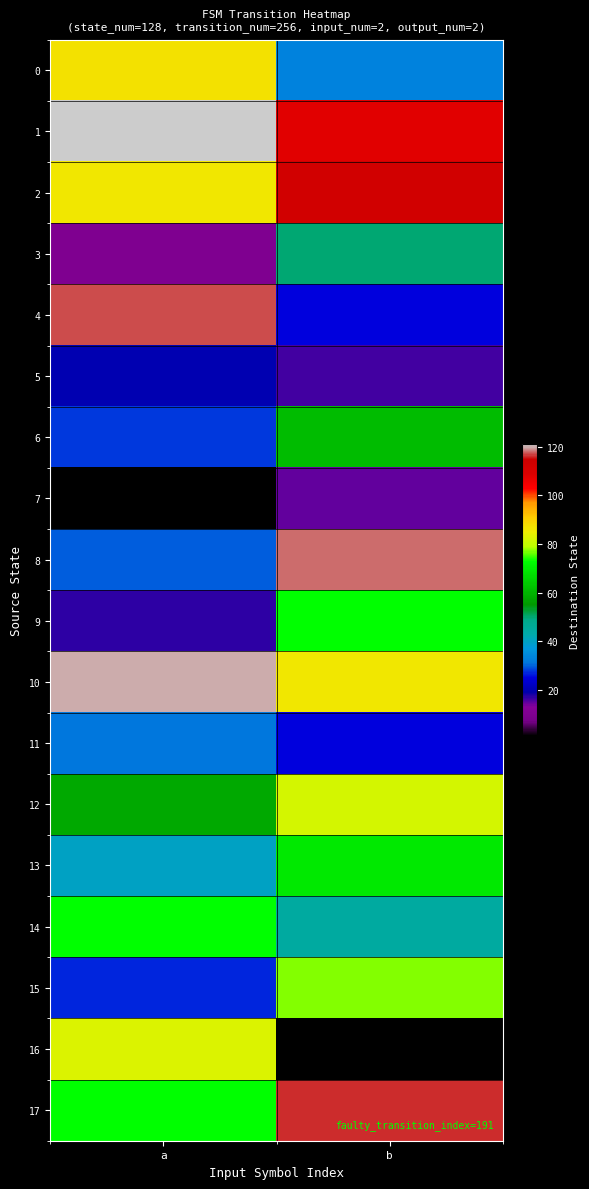

What is the maximum value shown in the chart?

121